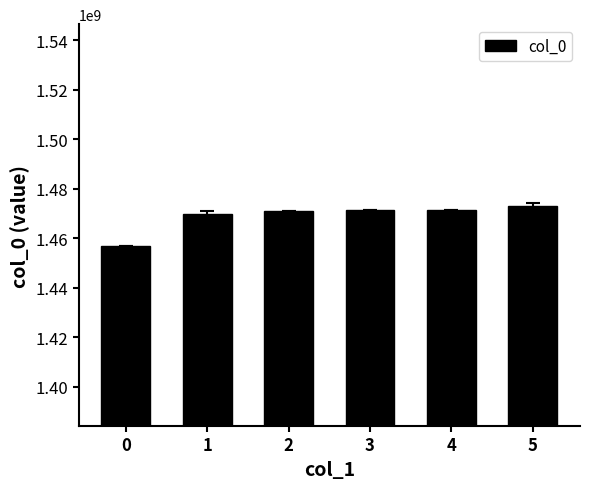

How many data points are less than 1471306520?

3